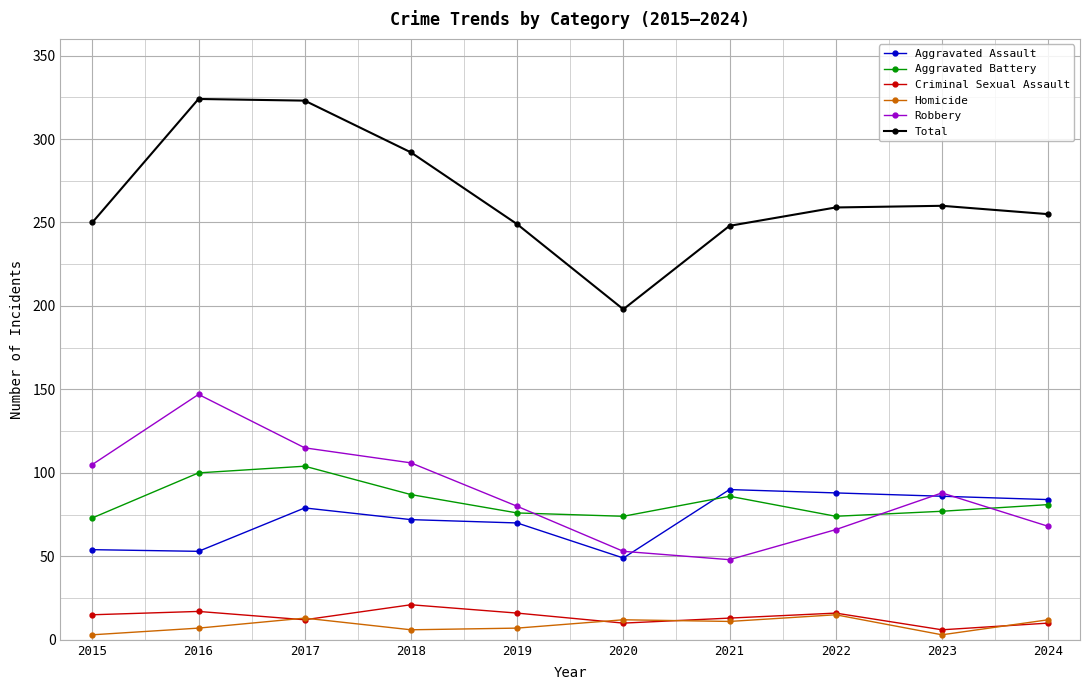

True or false: Homicide has more than 1 interior local peaks.

True